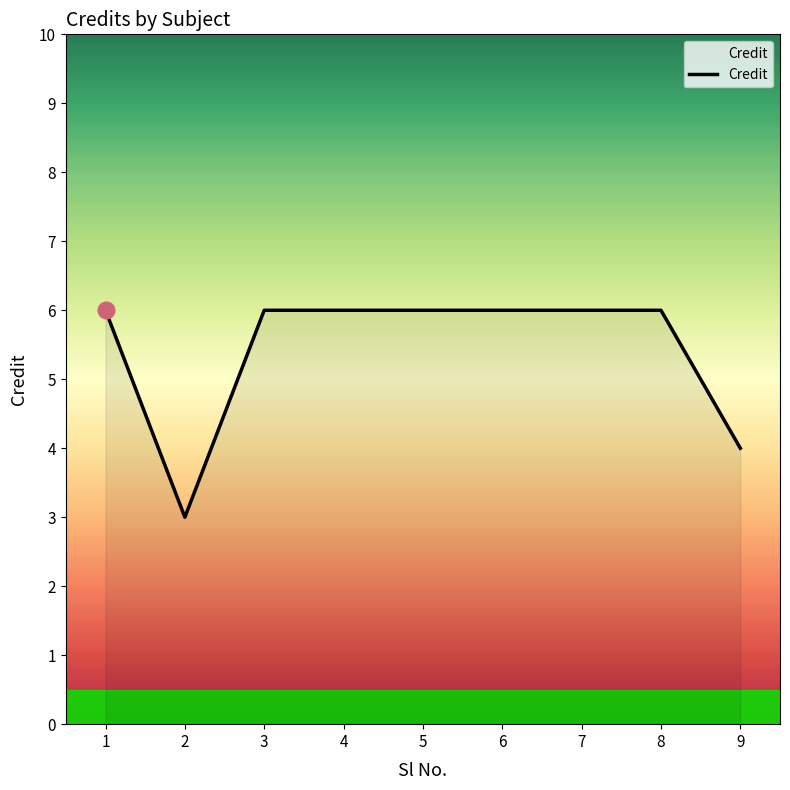

The value at 5 is 6. True or false?

True